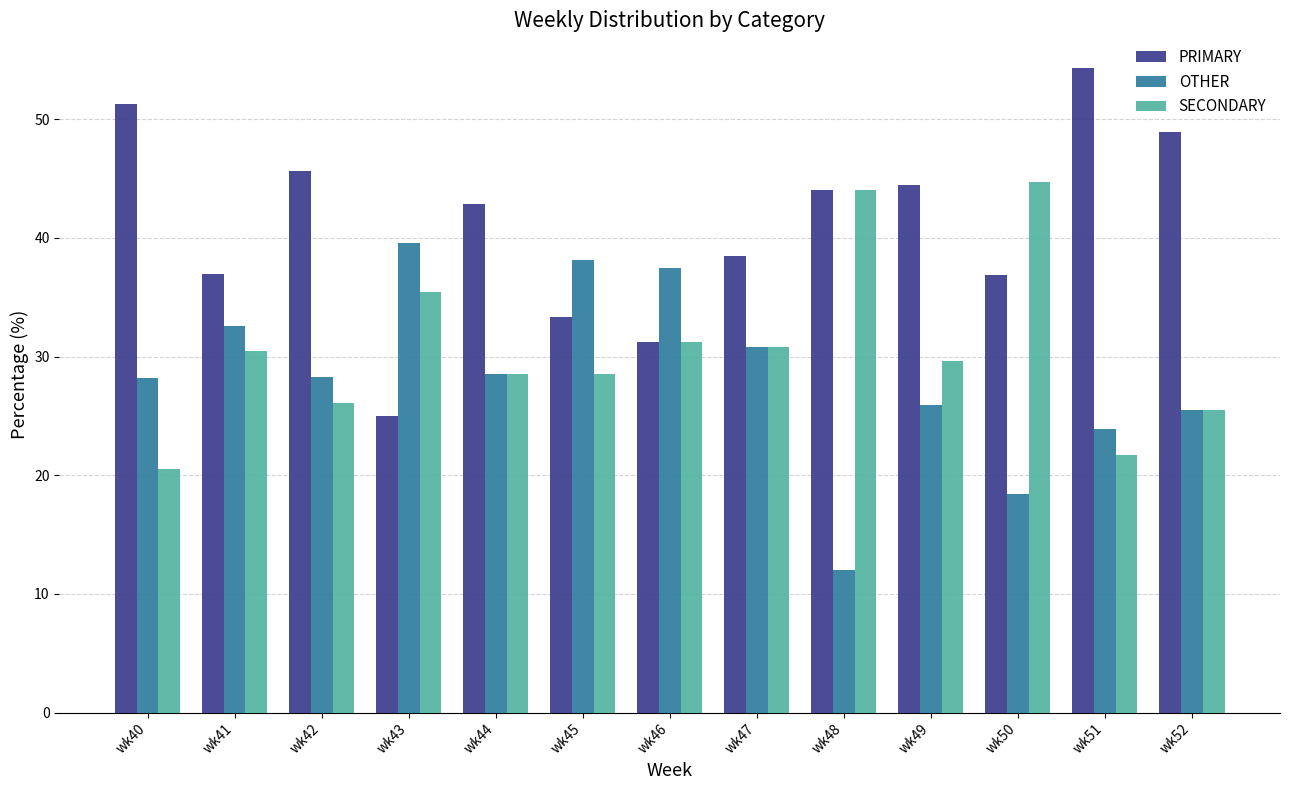

True or false: PRIMARY has a value of 48.9 at wk52.

True